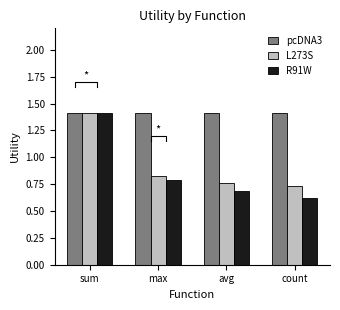

Which series has the largest total across all categories?

pcDNA3